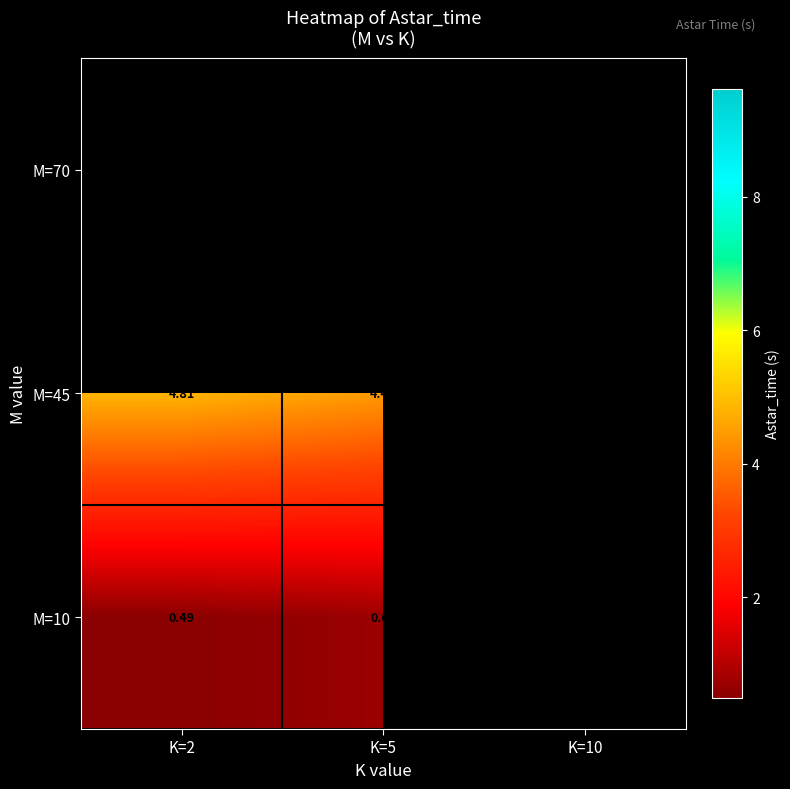

Is the value of M=45 at K=5 greater than the value of M=10 at K=2?

Yes